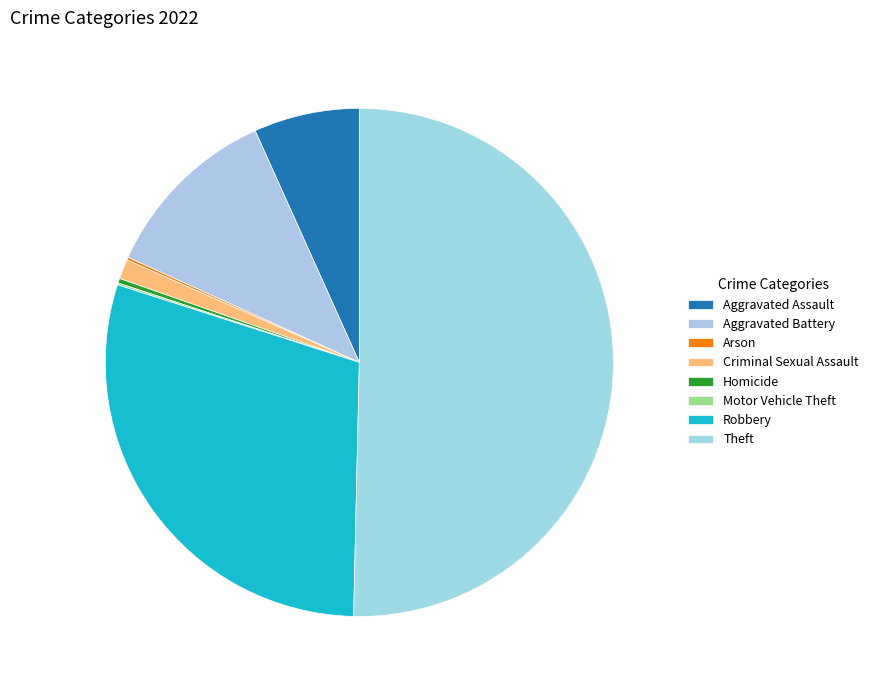

To the nearest percent, what portion does Aggravated Assault represent?

7%